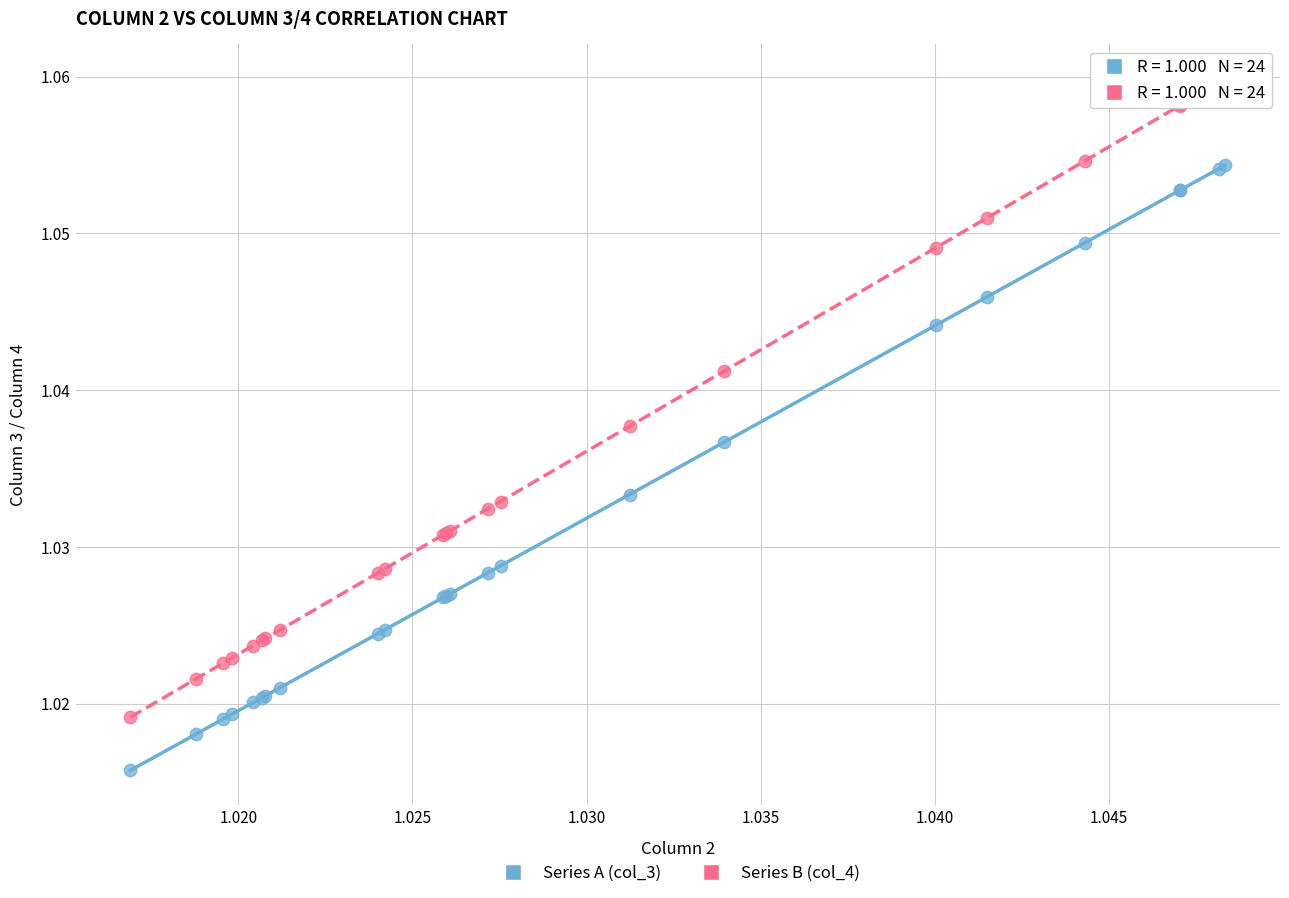

Which series has the widest spread of Y values?

Series B (col_4)